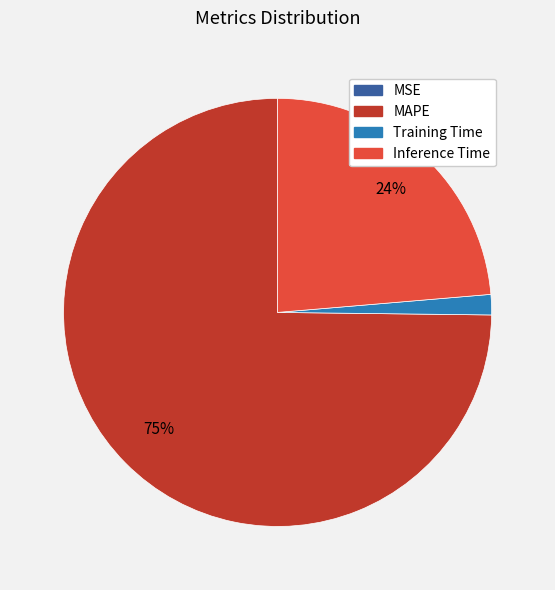

Which has a higher value, Inference Time or MAPE?

MAPE